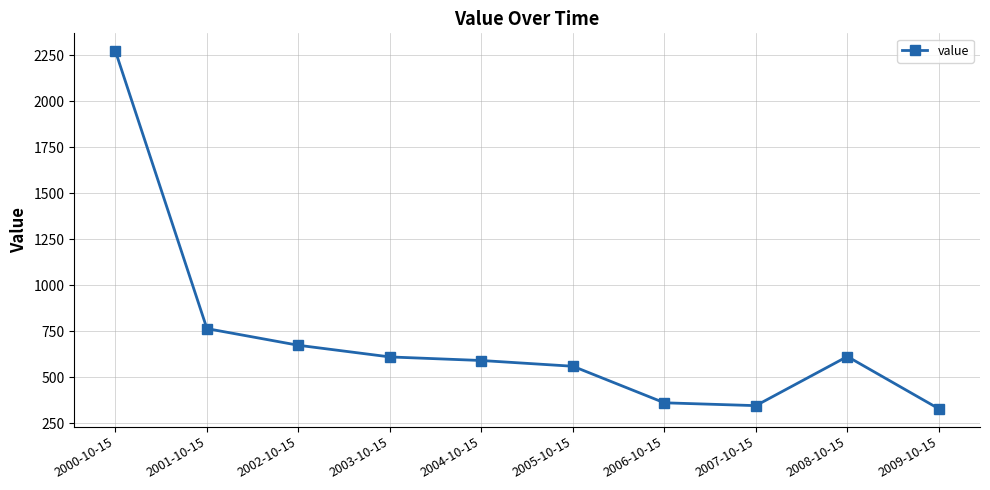

What is the value of the 7th point from the left?

361.2